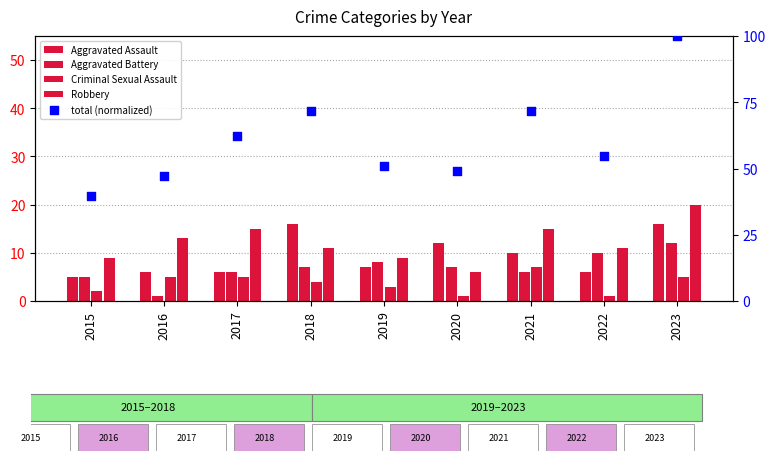

Which series has the widest spread of Y values?

total (normalized)